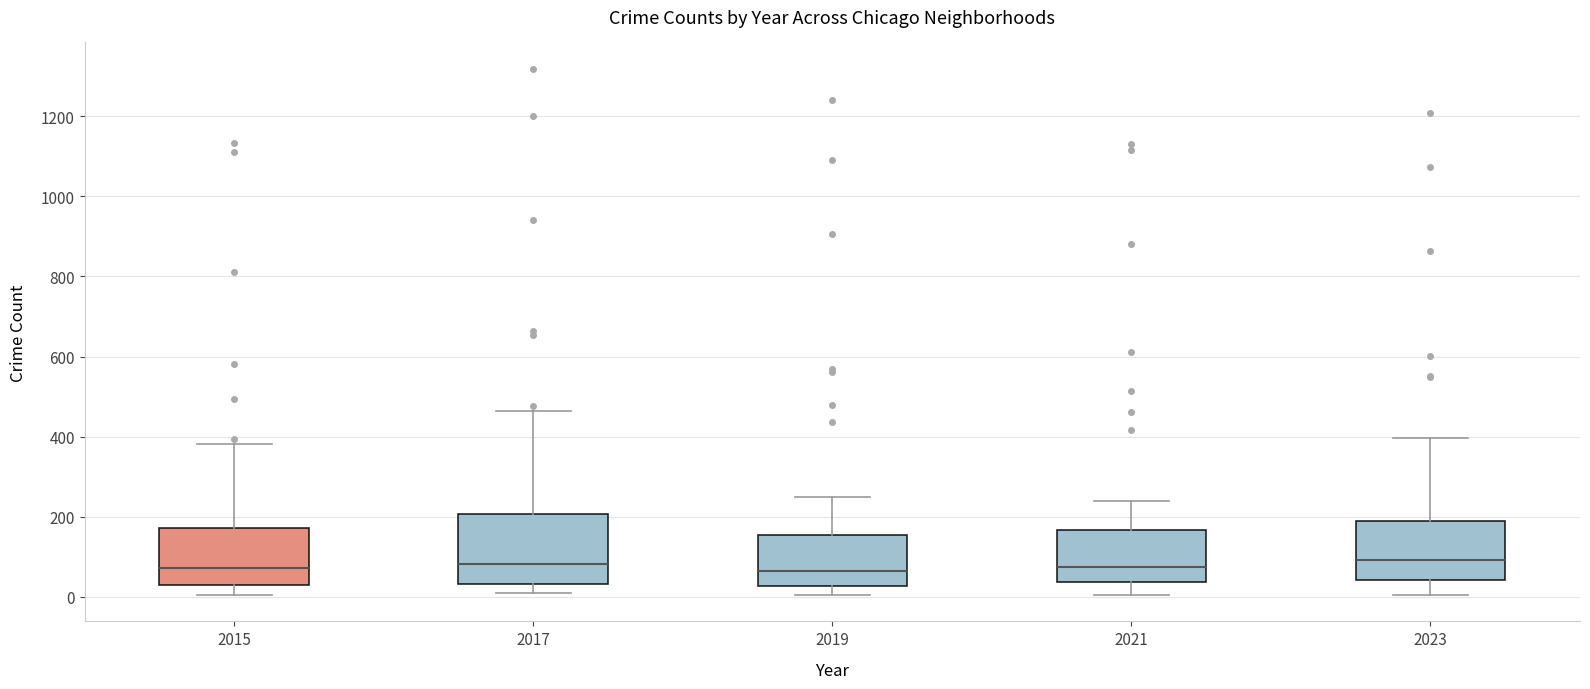

Where does the median line of the box at x = 2021 sit on the y-axis? The values are not printed on the chart, so give them approximately, as read against the axis.

80